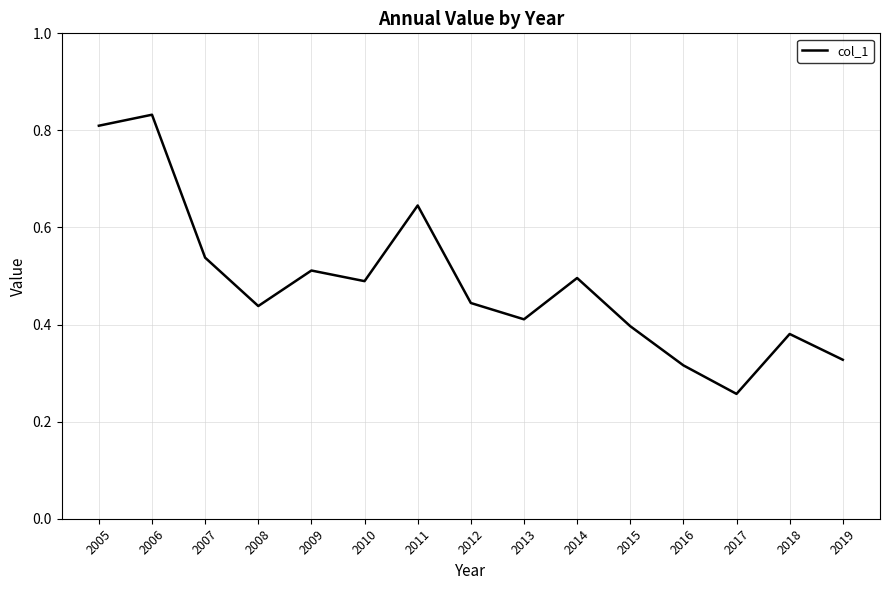

At which label is the value closest to 0?

2017